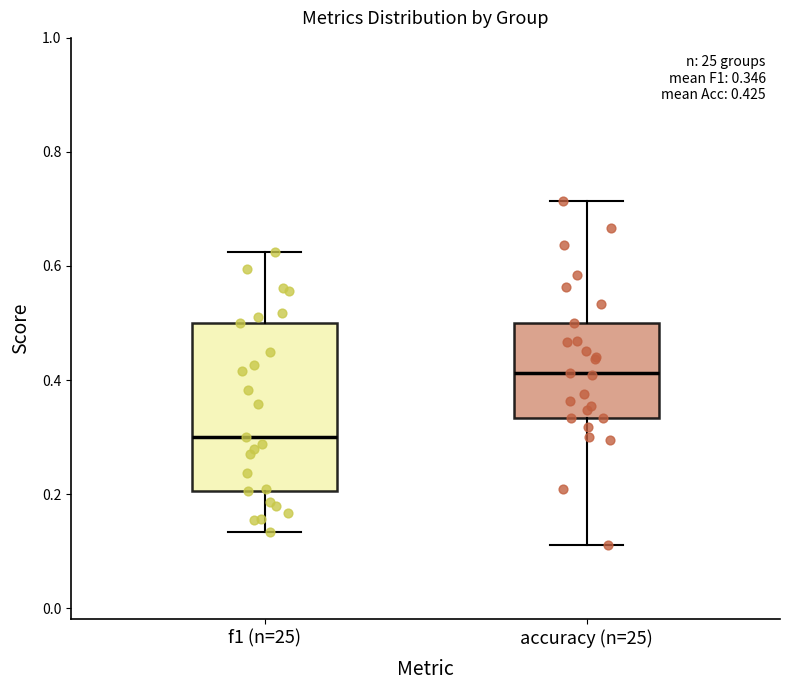

Which box has the lowest median line?

f1 (n=25)